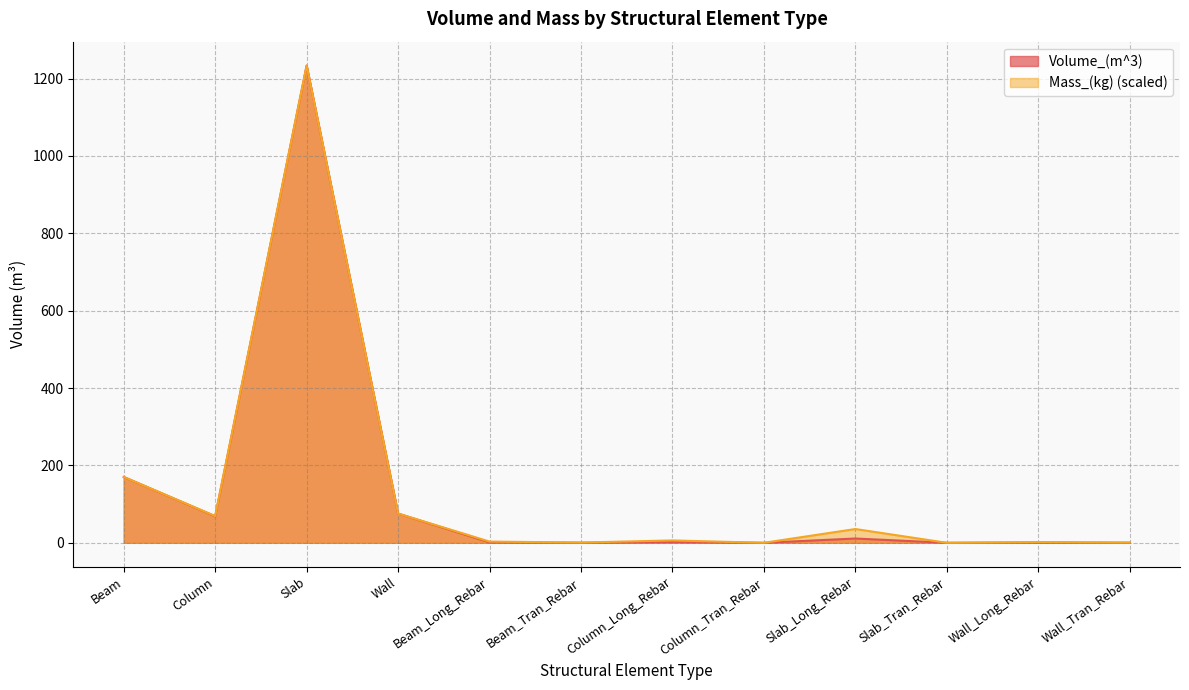

What are all the series names shown in the legend?

Volume_(m^3), Mass_(kg) (scaled)